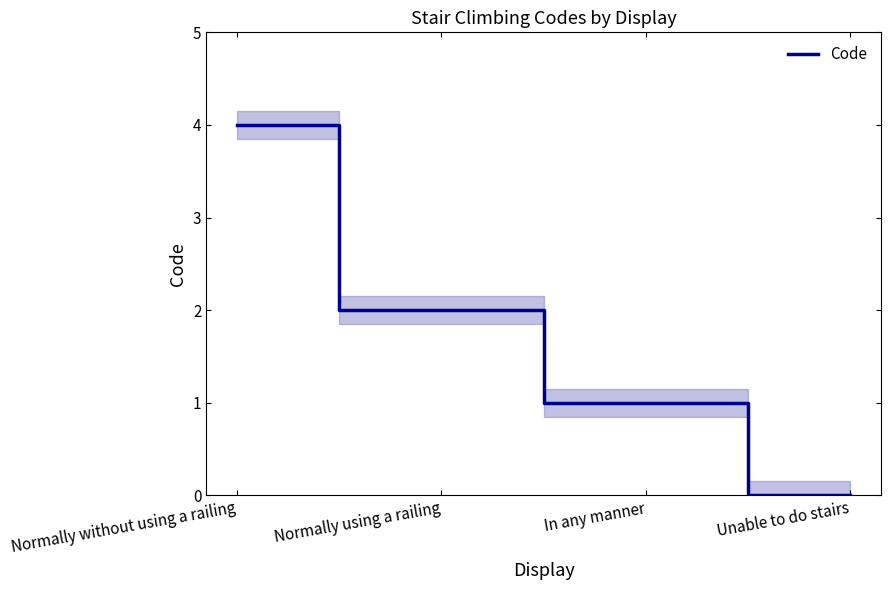

Is it true that the value at Normally using a railing is 2?

True